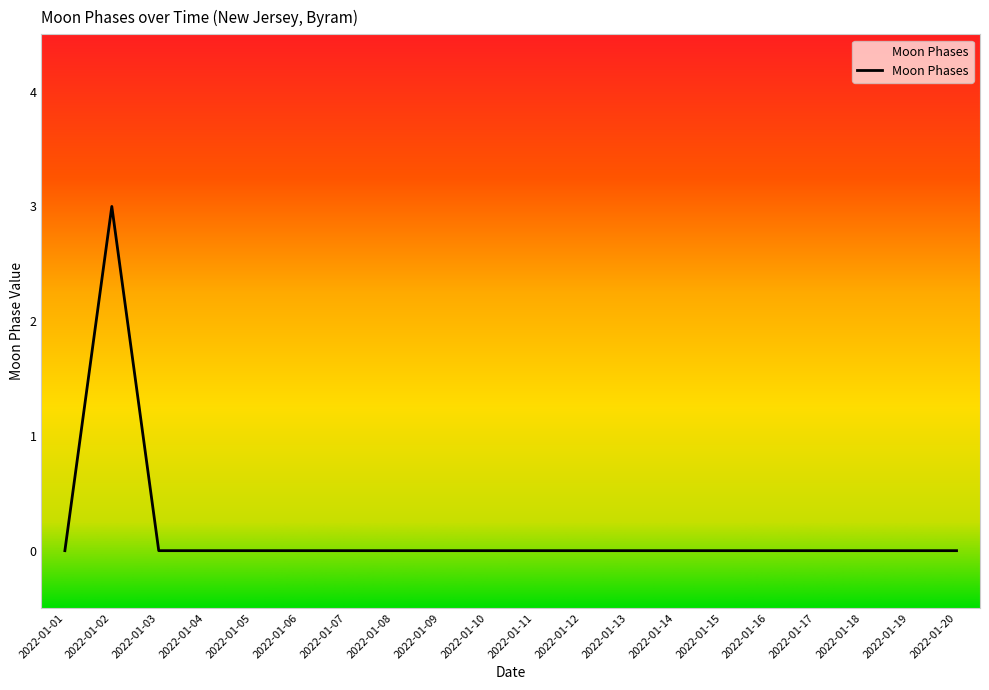

Reading left to right, list all the values displayed in this chart.

0	3	0	0	0	0	0	0	0	0	0	0	0	0	0	0	0	0	0	0